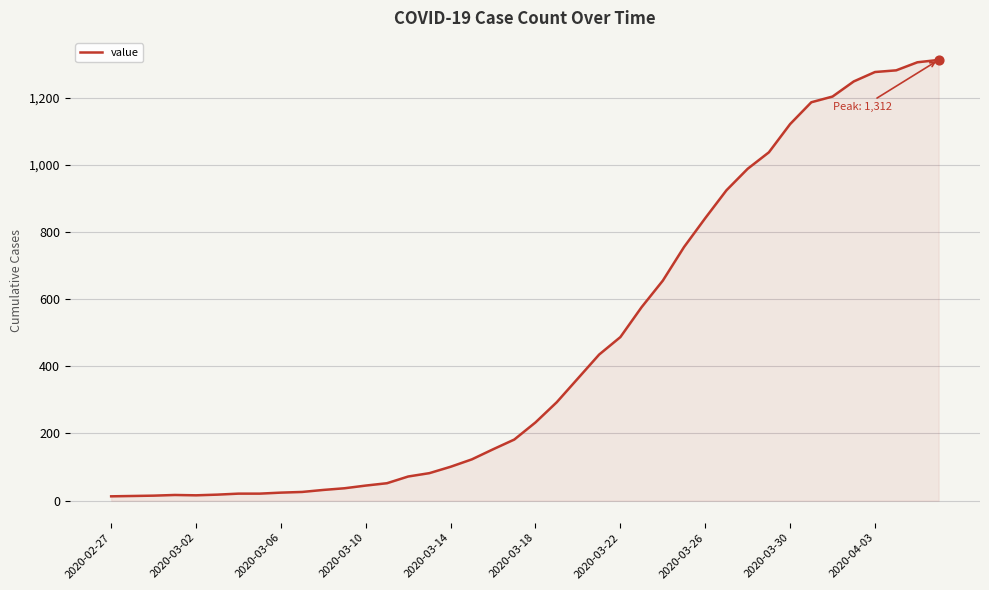

What is the difference between the maximum and minimum values?

1299